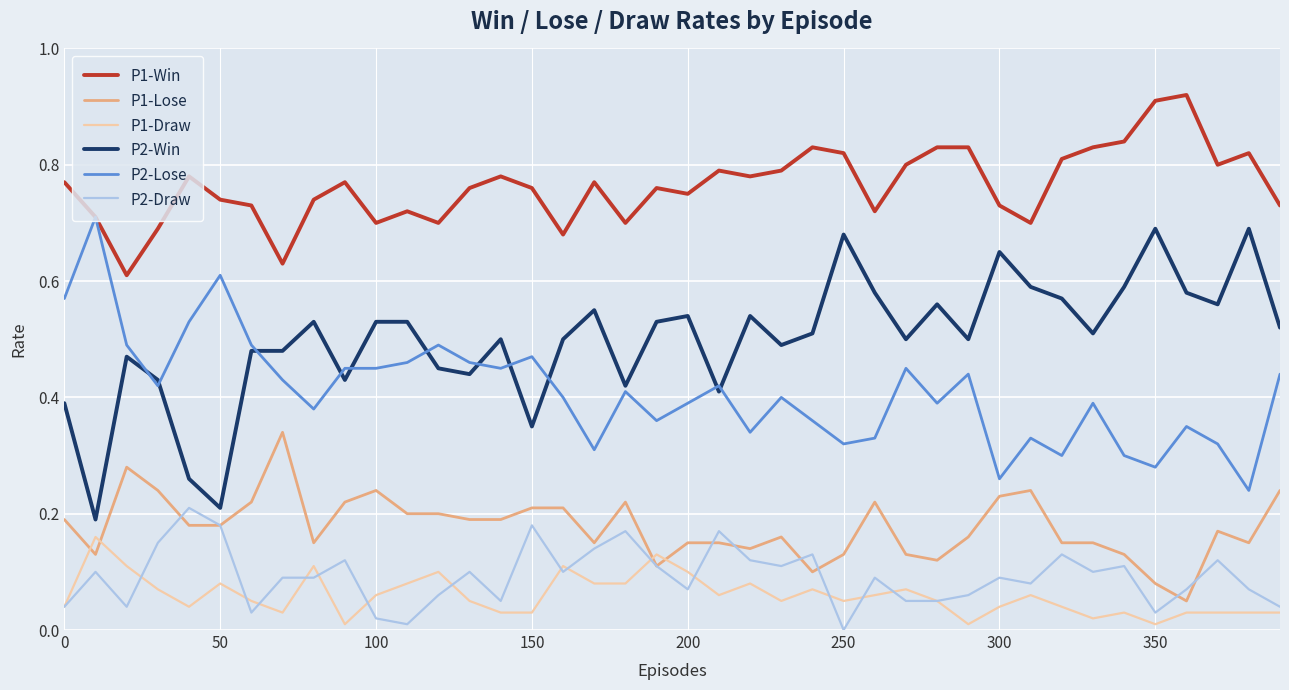

True or false: P2-Win and P1-Draw intersect in this chart.

False